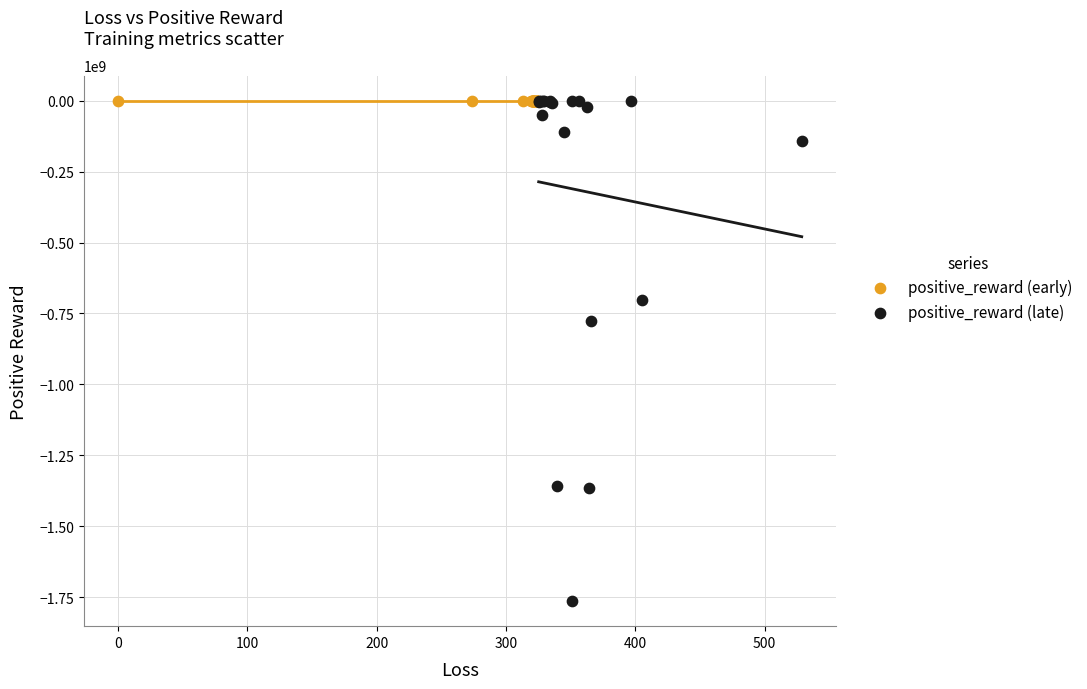

Which series reaches the minimum Y coordinate?

positive_reward (late)